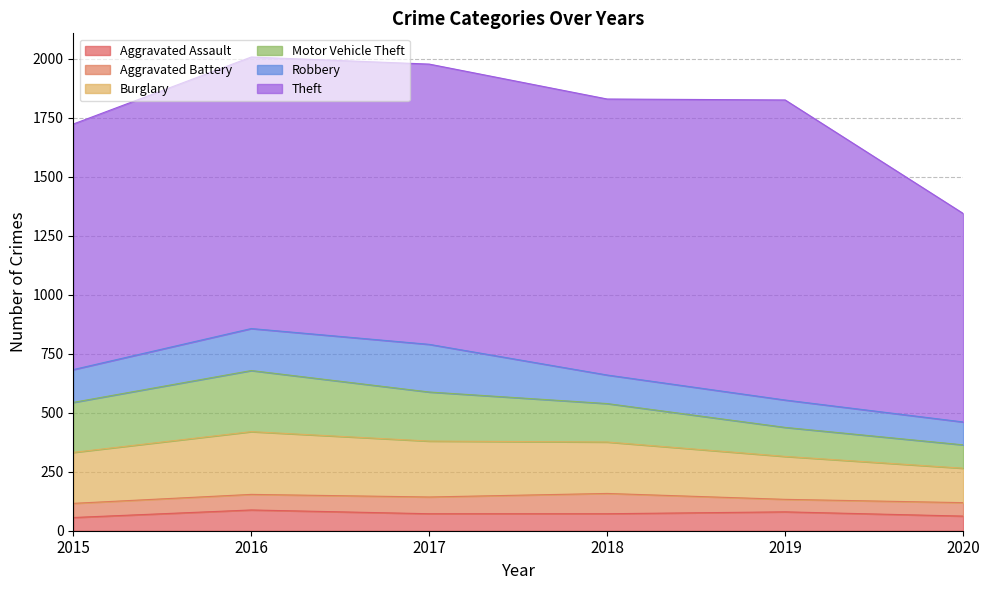

What is the minimum value shown in the chart?

53